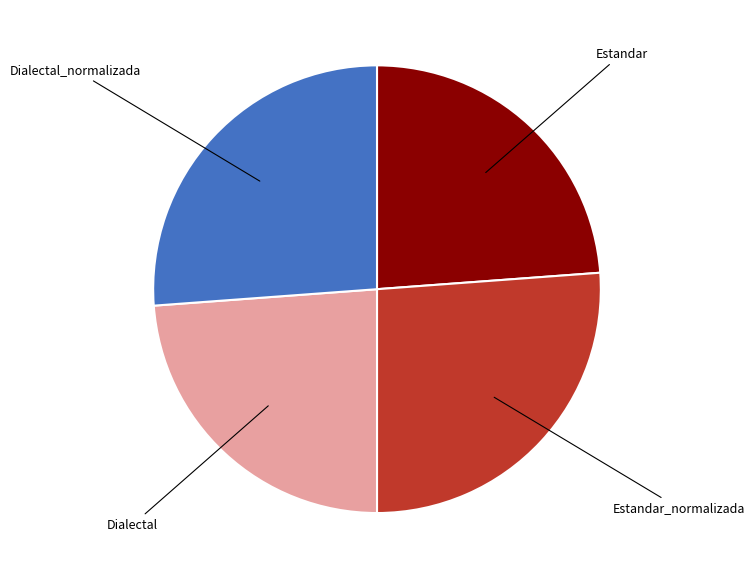

The Dialectal slice represents 24% of the pie. True or false?

True